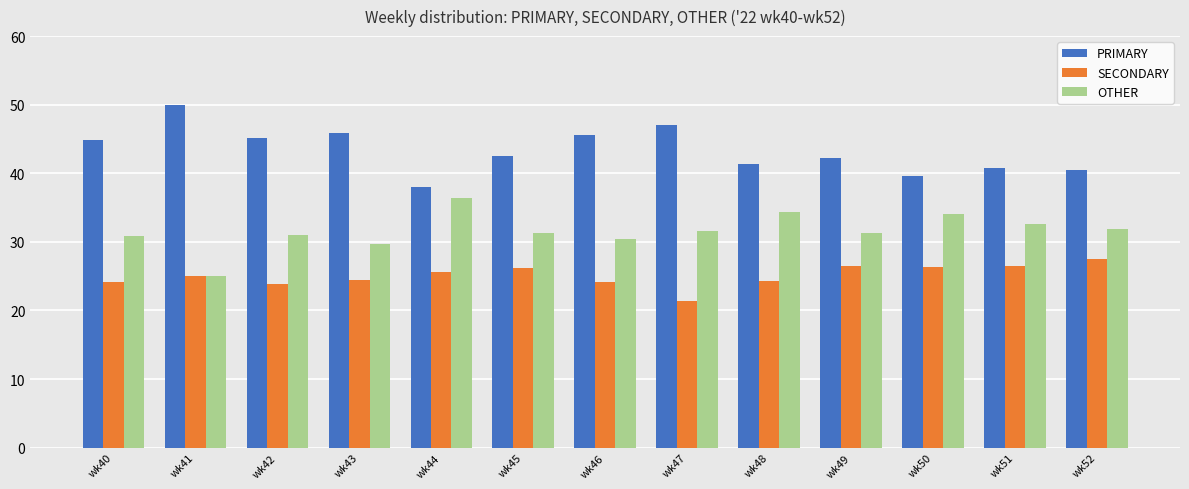

The PRIMARY series shows 41.4 at wk48. True or false?

True